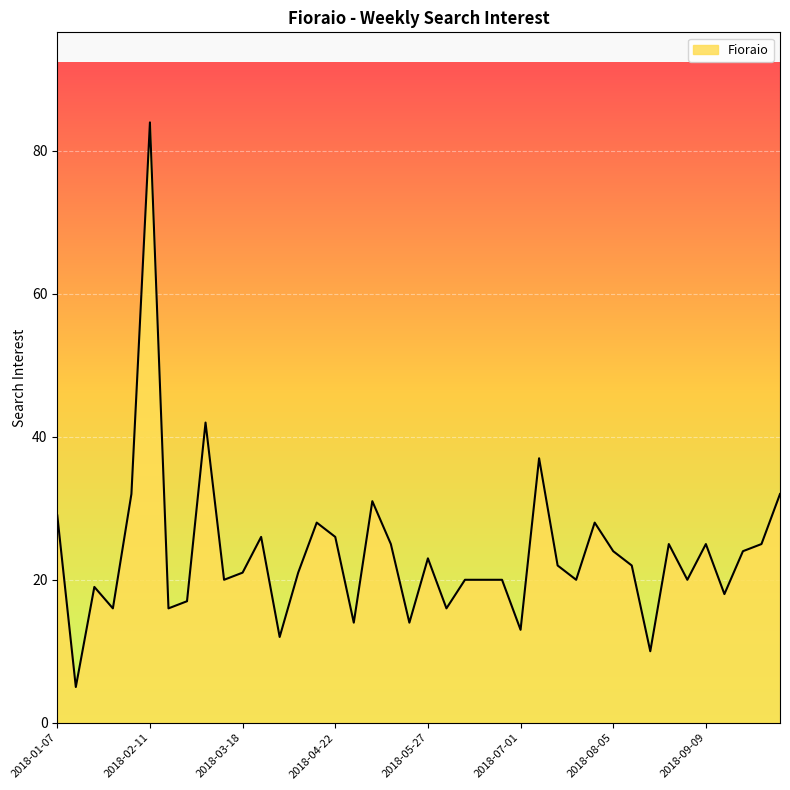

What is the difference between the maximum and minimum values?

79